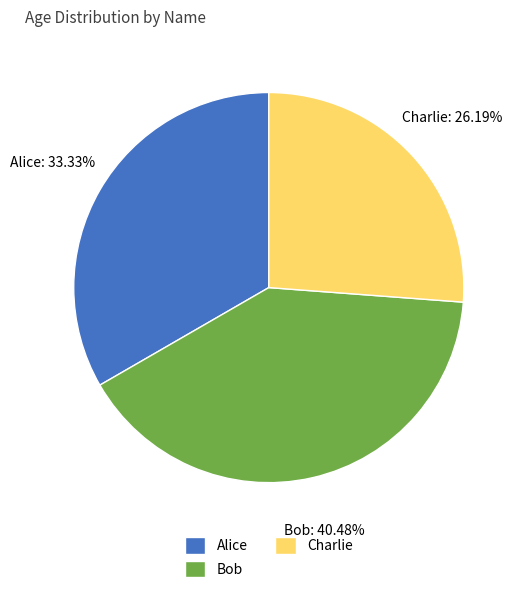

Is Bob the majority of the pie?

No